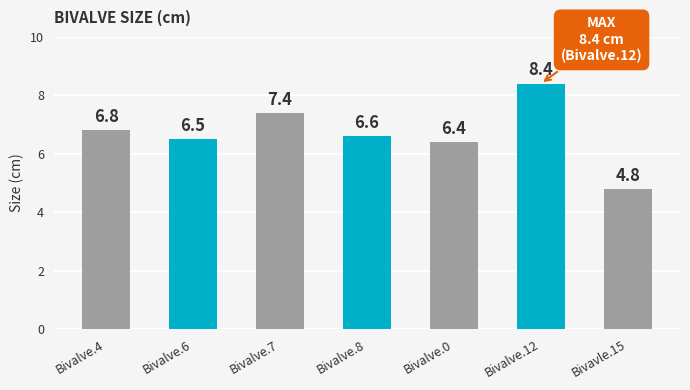

True or false: the data shows 9.2 at Bivalve.4.

False